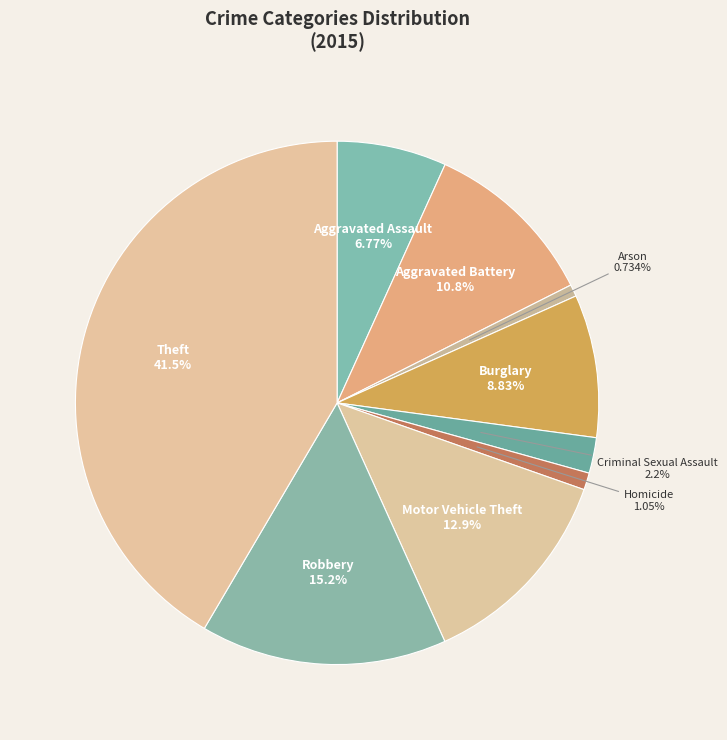

What is the ratio of the value at Theft to the value at Aggravated Assault?

6.1